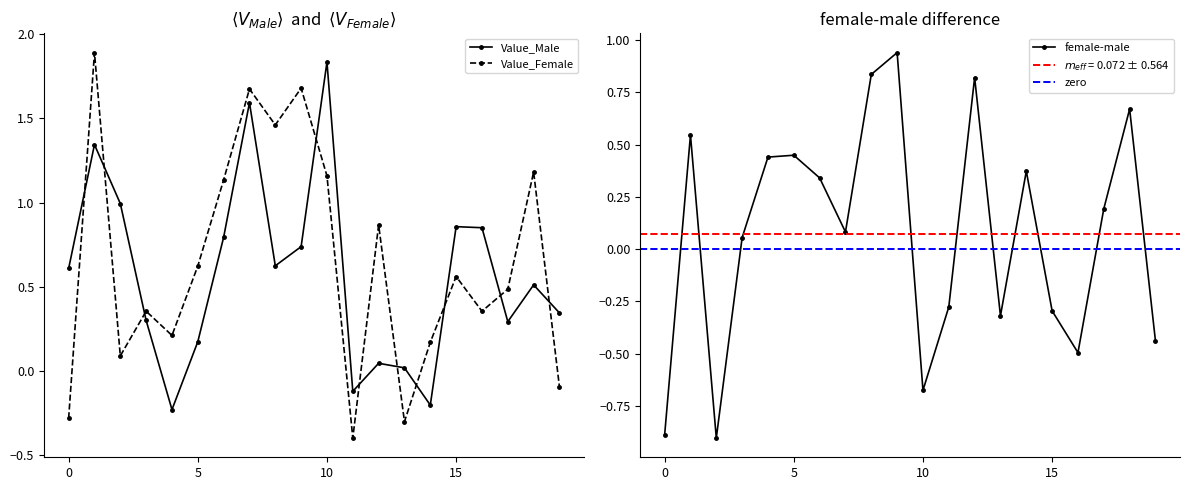

What is the difference between the maximum and second lowest values in the Value_Male series?

2.0